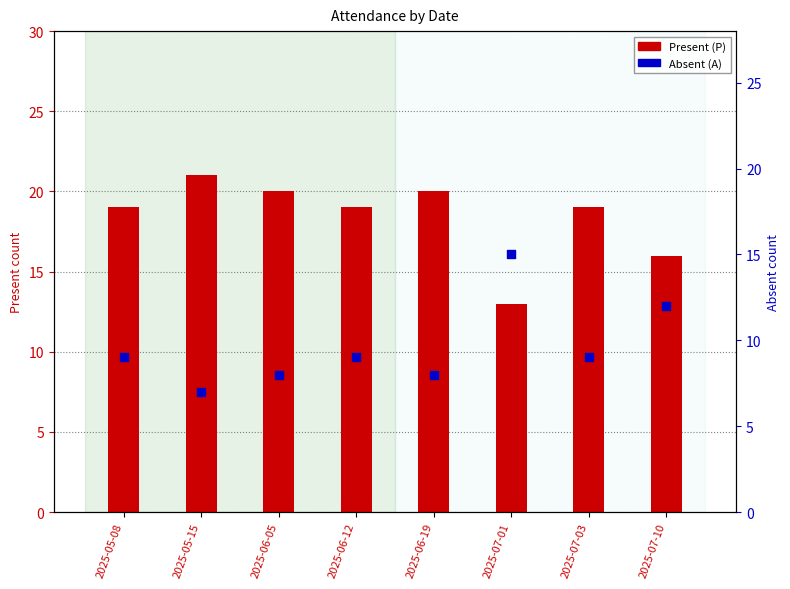

At which category is the sum across all series the highest?

2025-05-08